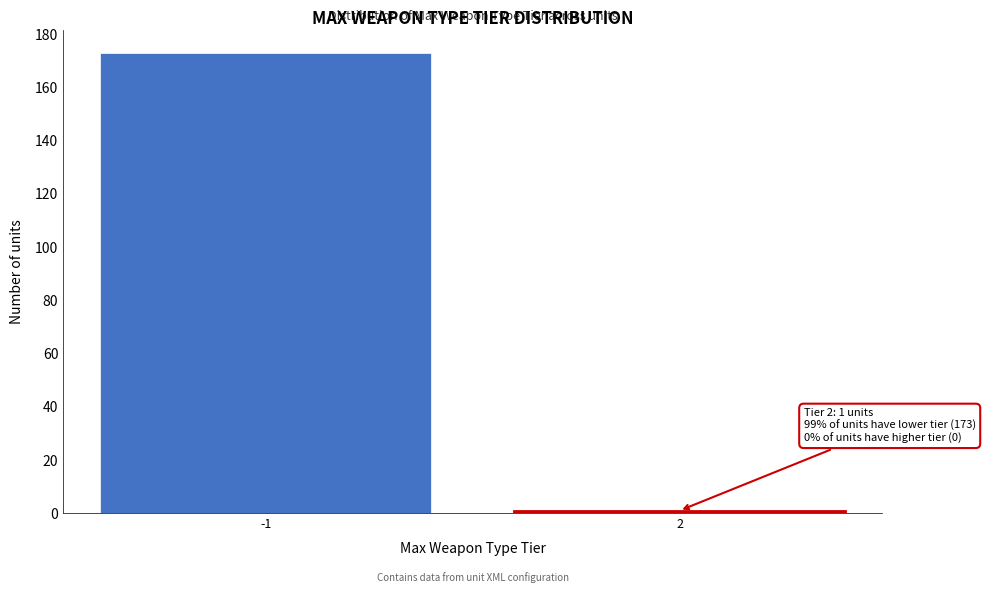

Reading left to right, list all the values displayed in this chart.

-1=173	2=1